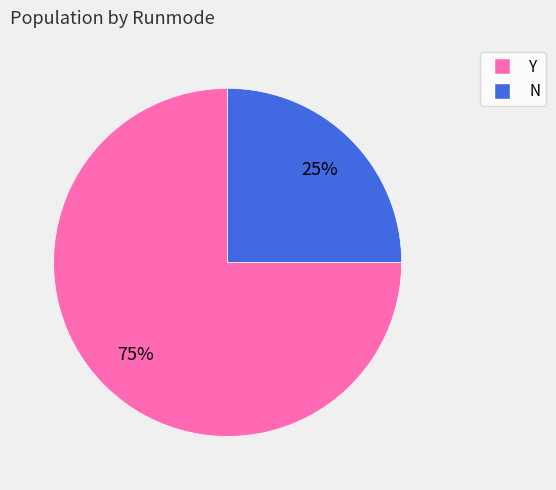

How many slices are in this pie chart?

2